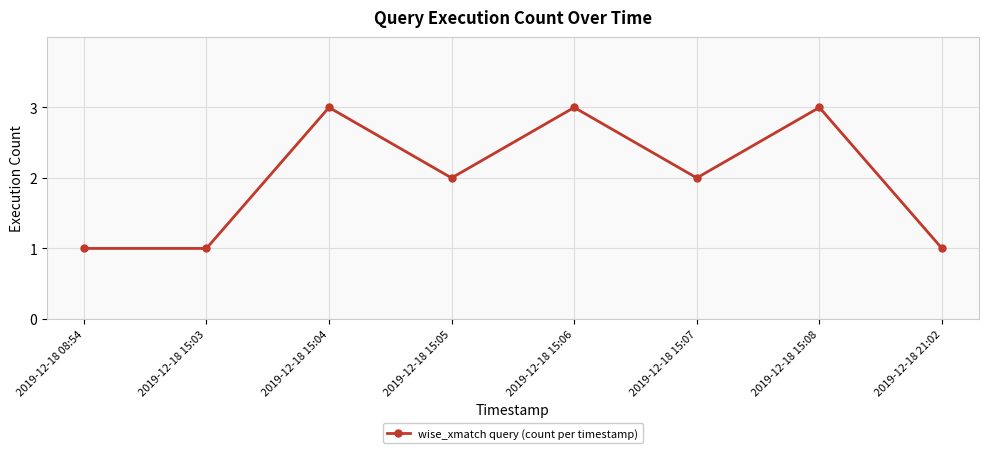

True or false: the data shows 3 at 2019-12-18 15:07.

False